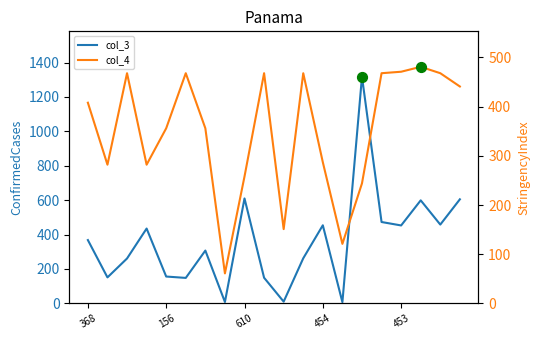

Which series has the largest total across all categories?

col_3